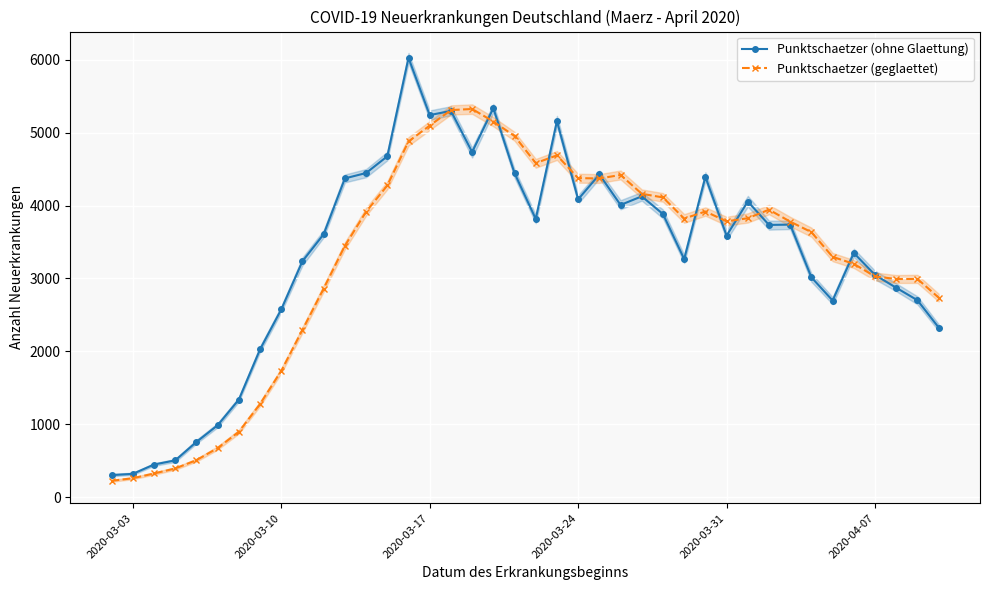

What are all the series names shown in the legend?

Punktschaetzer (ohne Glaettung), Punktschaetzer (geglaettet)